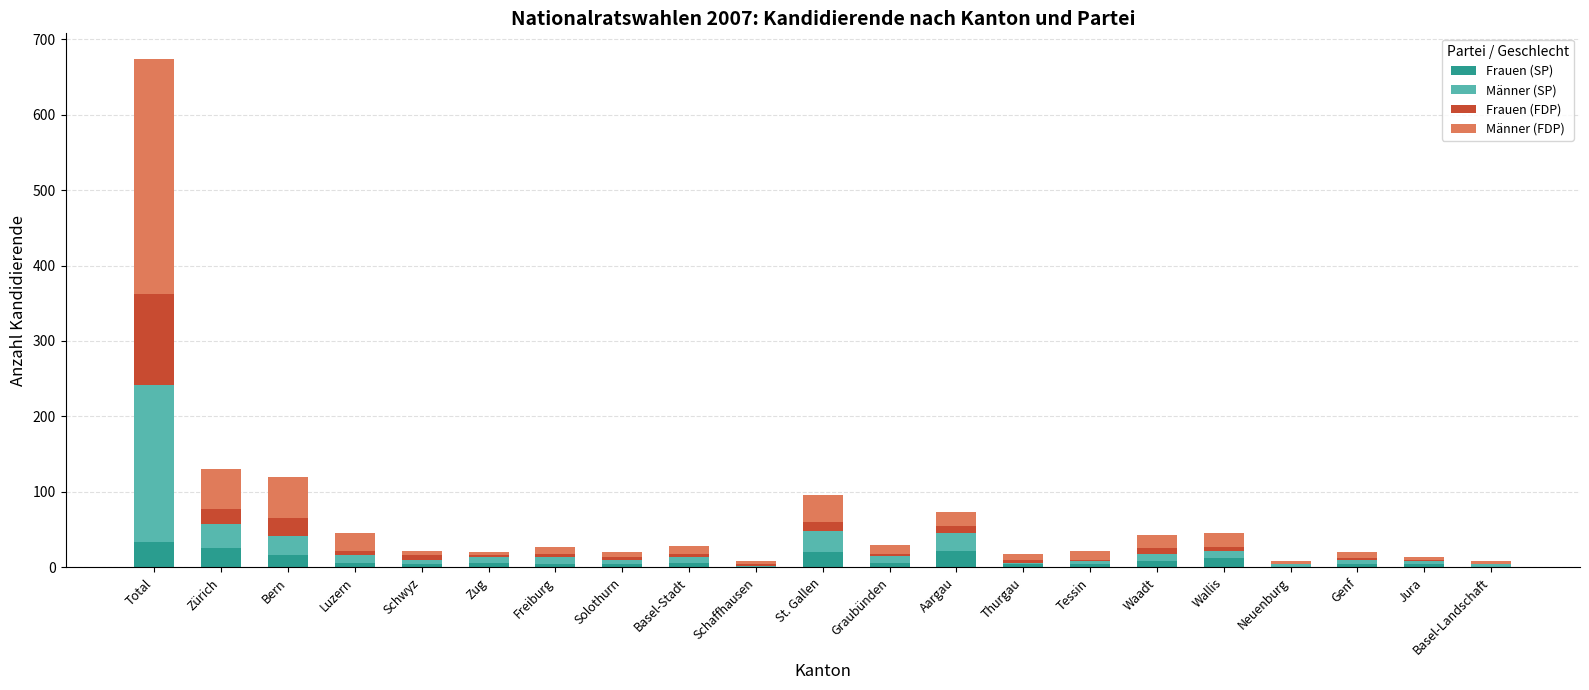

At which category is the sum across all series the highest?

Total